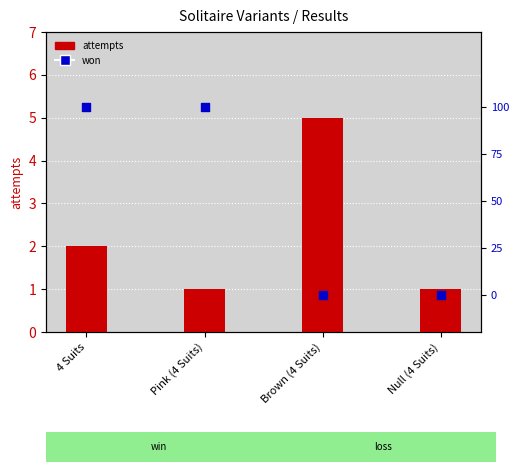

Which series has the largest Y range (max minus min)?

attempts